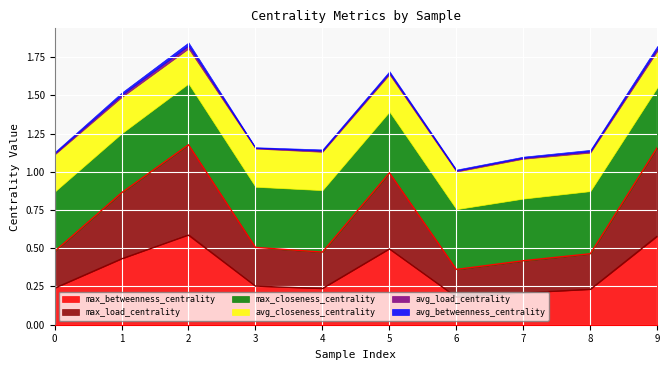

Does the chart display data point markers on the line(s)?

No